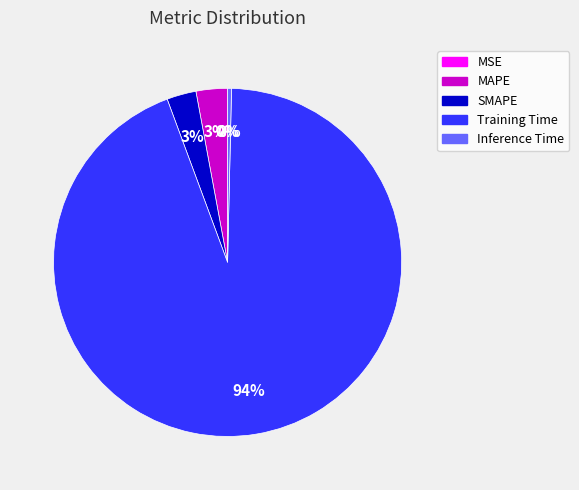

To the nearest percent, what is the average slice percentage?

20%